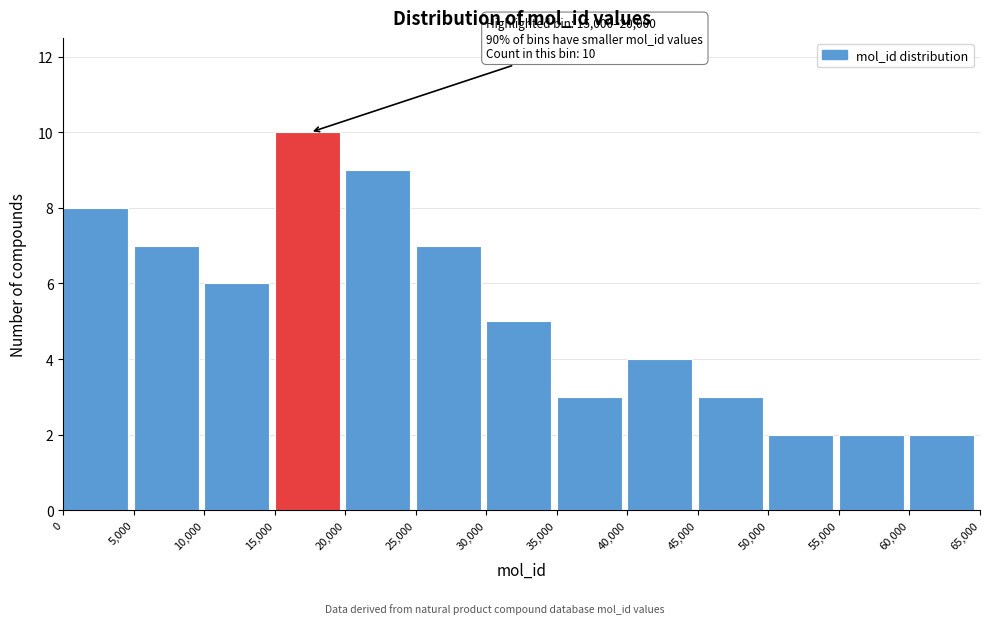

Reading right to left, extract all data points from this chart.

2	2	2	3	4	3	5	7	9	10	6	7	8